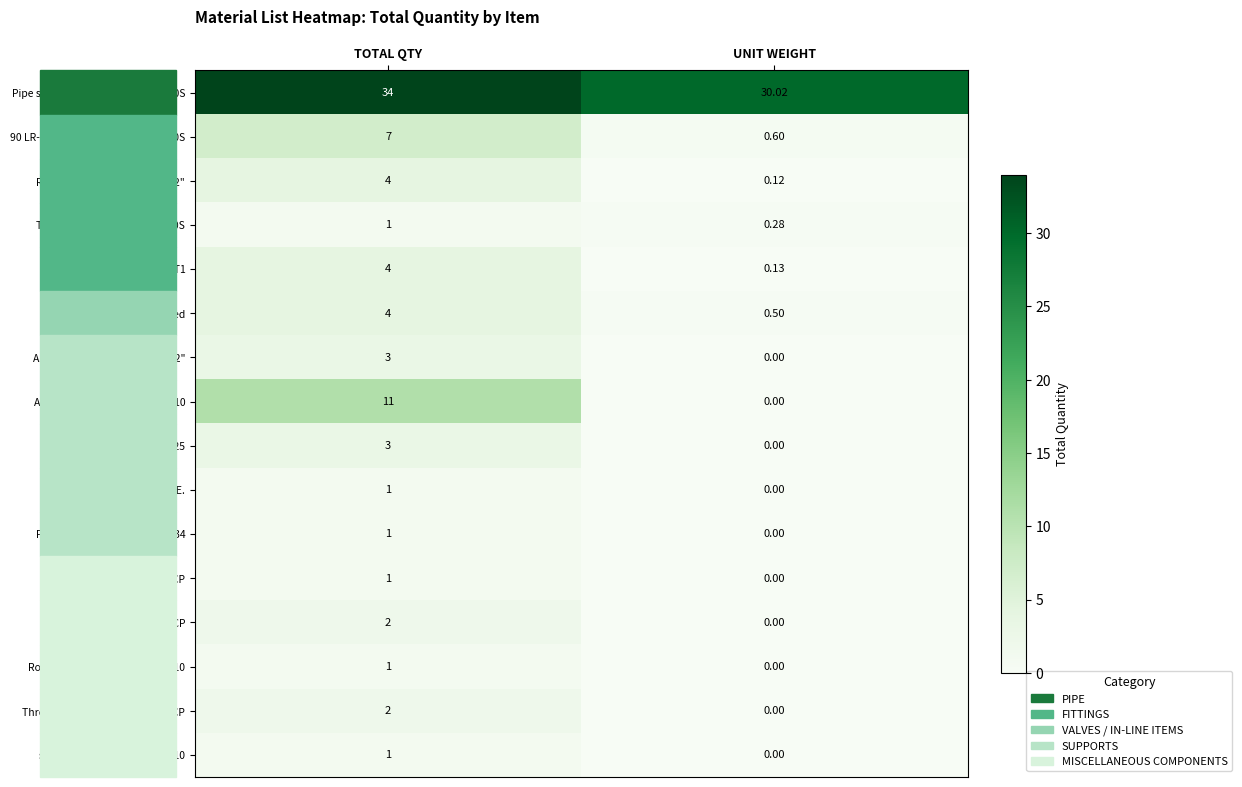

At which category is the sum across all series the highest?

TOTAL QTY